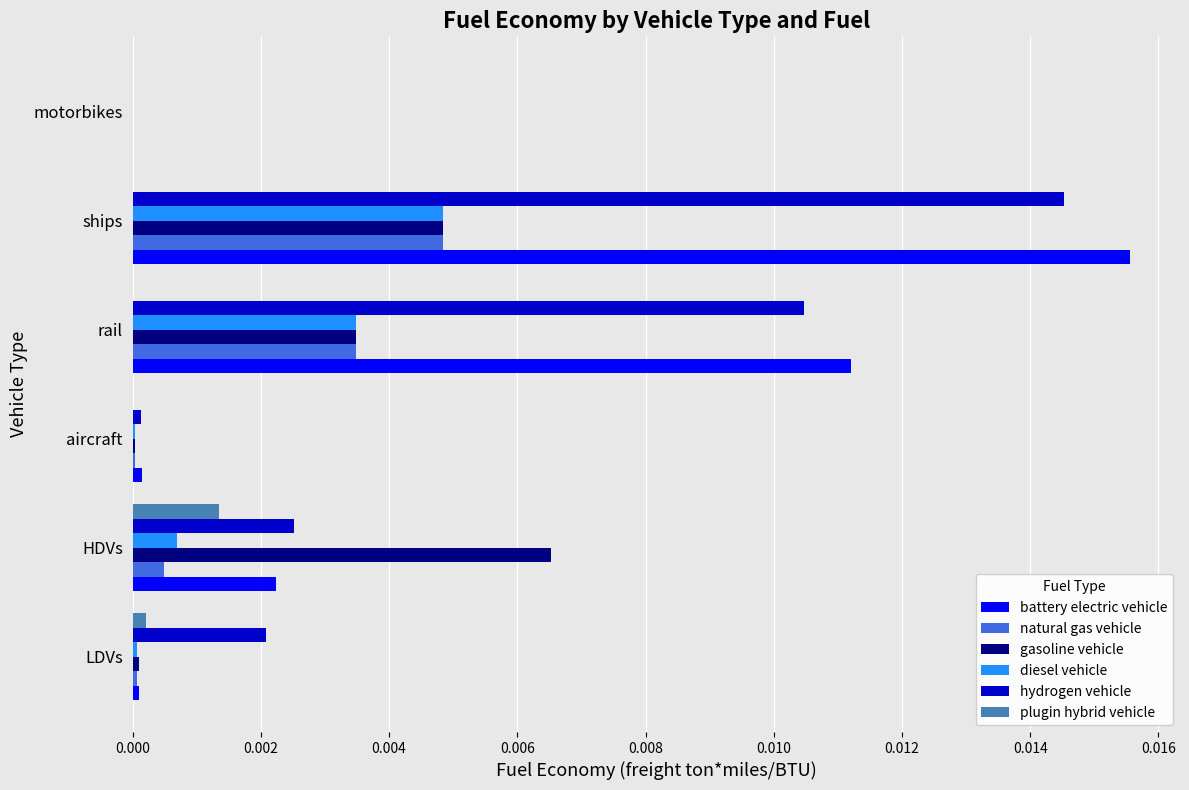

Is the value of plugin hybrid vehicle at aircraft greater than the value of gasoline vehicle at HDVs?

No